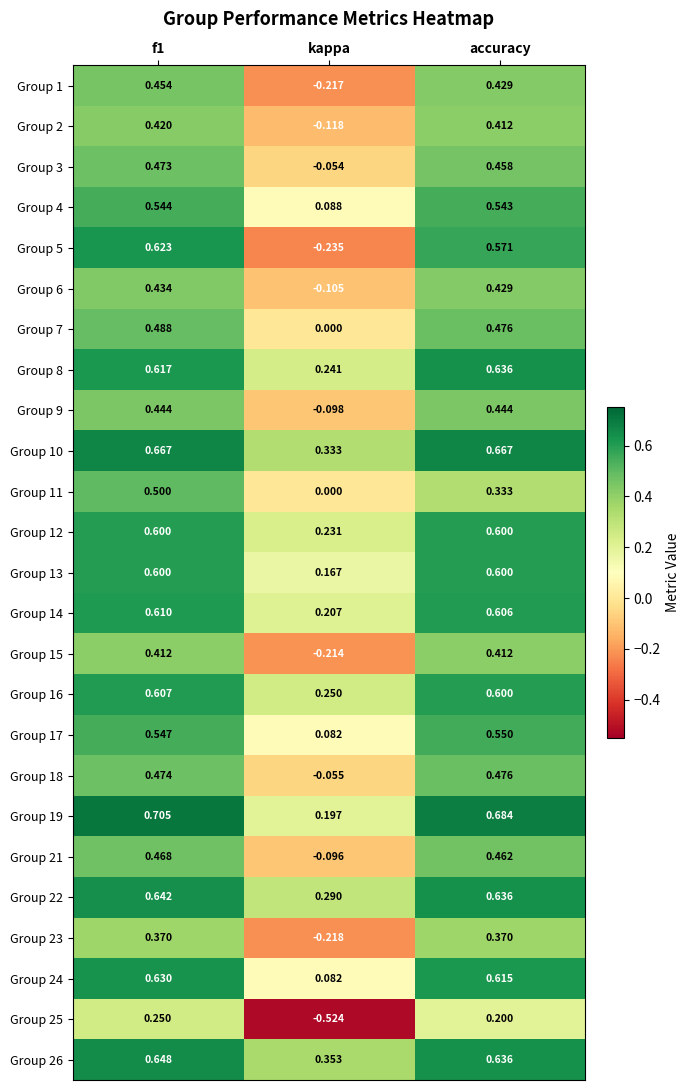

At which category is the sum across all series the highest?

f1